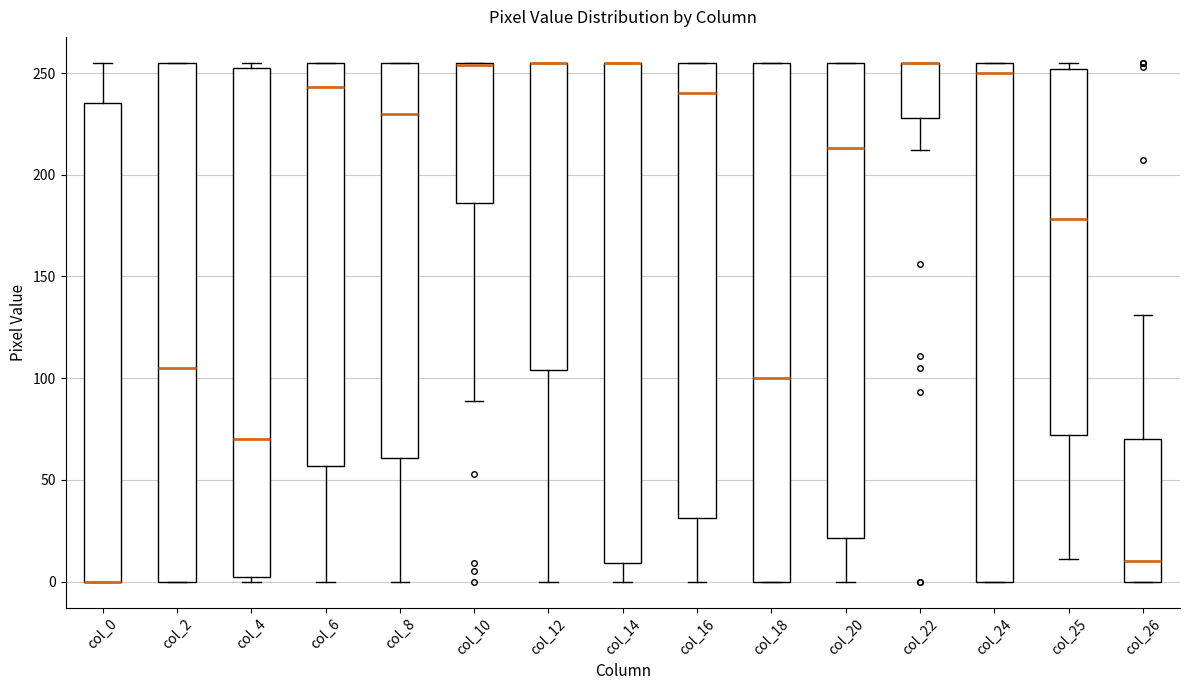

Reading left to right, transcribe this box plot: for each box, give where its median line is, the range the box spans, and where its two whiskers end, as read against the y-axis. The values are not printed on the chart, so give them approximately, as read against the axis.

col_0: median 0 (drawn on the box's lower edge), box 0 to 235, whiskers 0 to 255
col_2: median 105, box 0 to 255, whiskers 0 to 255
col_4: median 70, box 5 to 255, whiskers 0 to 255 (just above the box's upper edge)
col_6: median 245, box 55 to 255, whiskers 0 to 255
col_8: median 230, box 60 to 255, whiskers 0 to 255
col_10: median 255 (drawn on the box's upper edge), box 185 to 255, whiskers 90 to 255
col_12: median 255 (drawn on the box's upper edge), box 105 to 255, whiskers 0 to 255
col_14: median 255 (drawn on the box's upper edge), box 10 to 255, whiskers 0 to 255
col_16: median 240, box 30 to 255, whiskers 0 to 255
col_18: median 100, box 0 to 255, whiskers 0 to 255
col_20: median 215, box 20 to 255, whiskers 0 to 255
col_22: median 255 (drawn on the box's upper edge), box 230 to 255, whiskers 210 to 255
col_24: median 250, box 0 to 255, whiskers 0 to 255
col_25: median 180, box 70 to 250, whiskers 10 to 255
col_26: median 10, box 0 to 70, whiskers 0 to 130